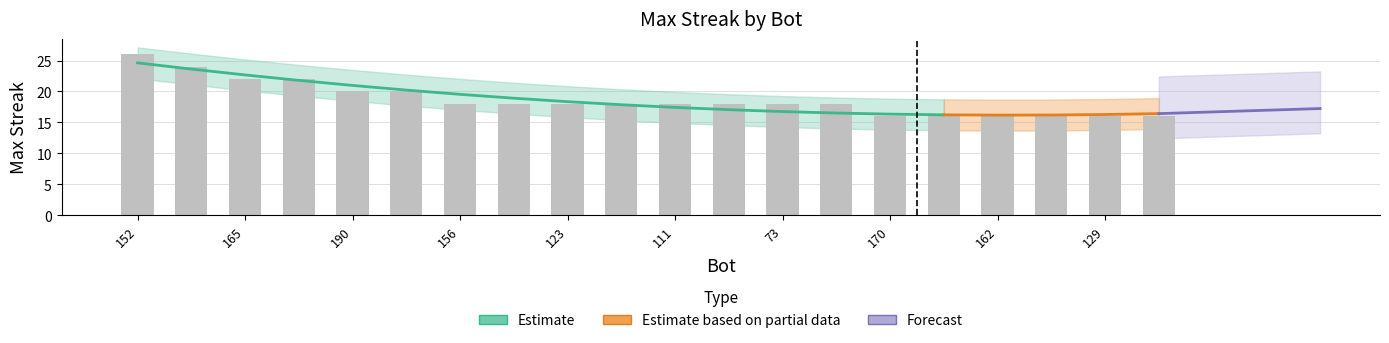

Between 73 and 165, which is larger?

165